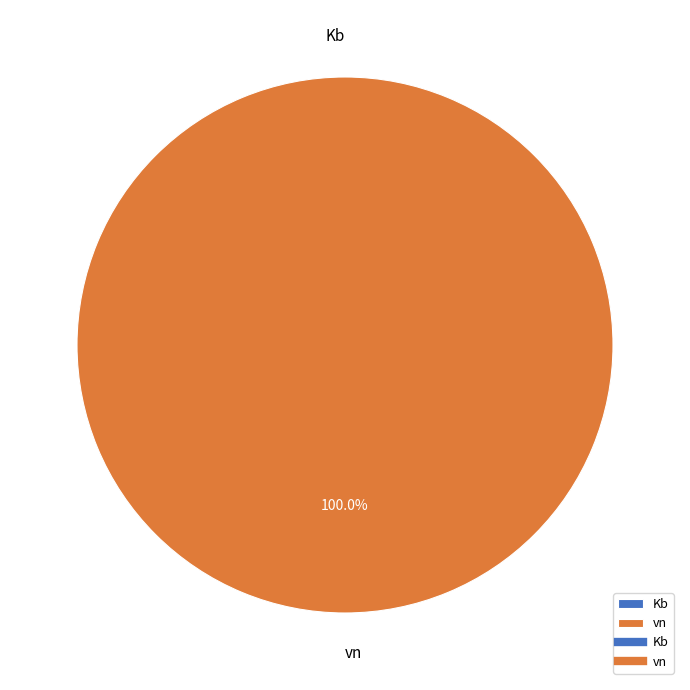

Which slice represents more than half of the pie?

vn